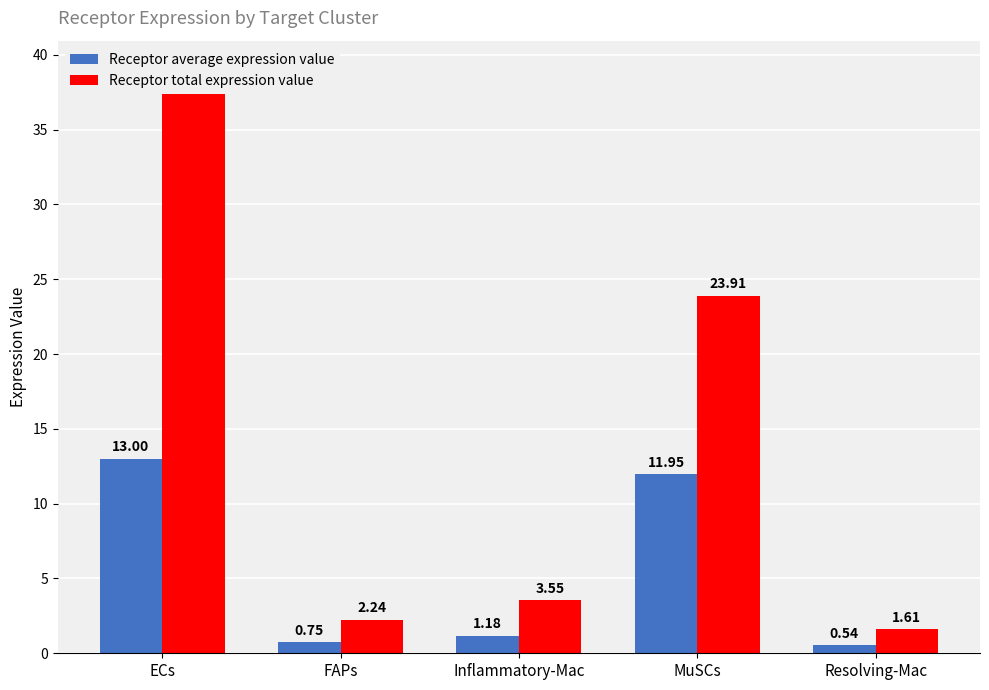

Does the chart contain stacked bars?

No